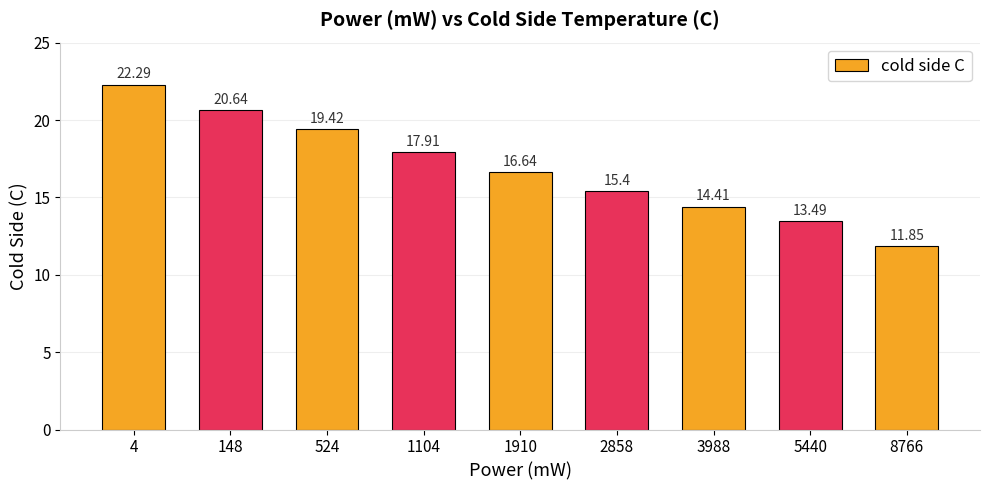

Is it true that the value at 3988 is 6.3?

False